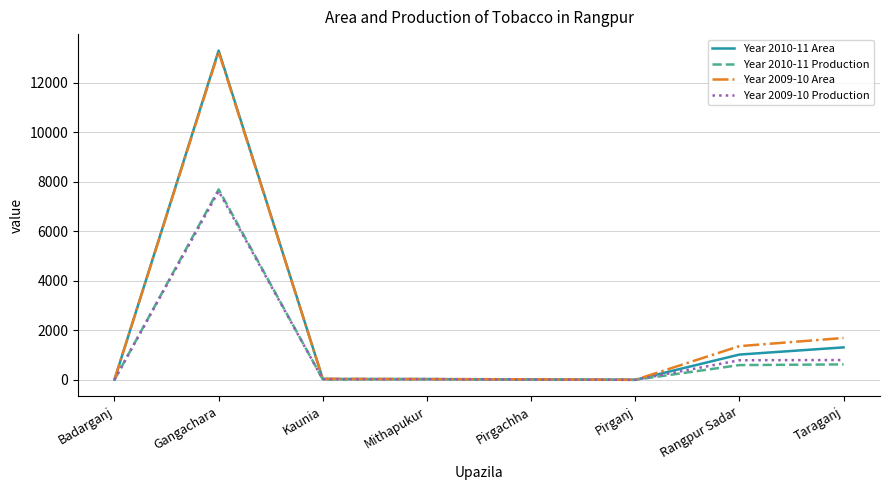

Where does the Year 2010-11 Production series first go above 27?

Gangachara